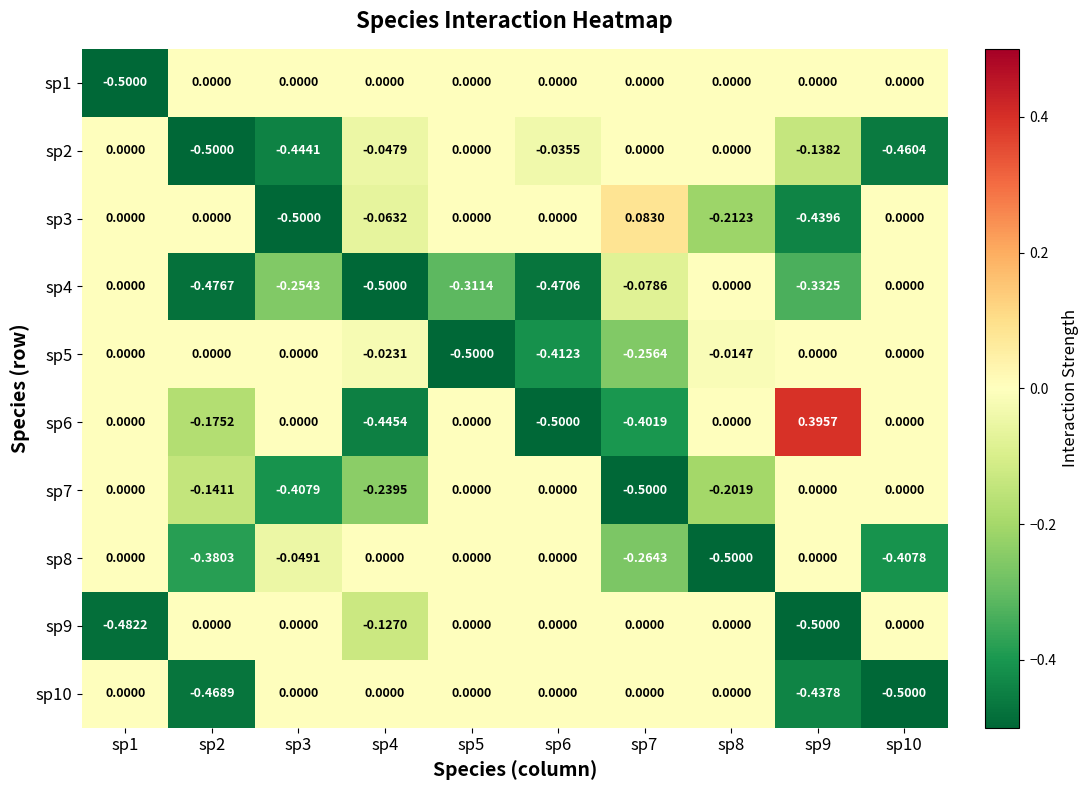

Is the value of sp3 at sp6 greater than the value of sp7 at sp4?

Yes